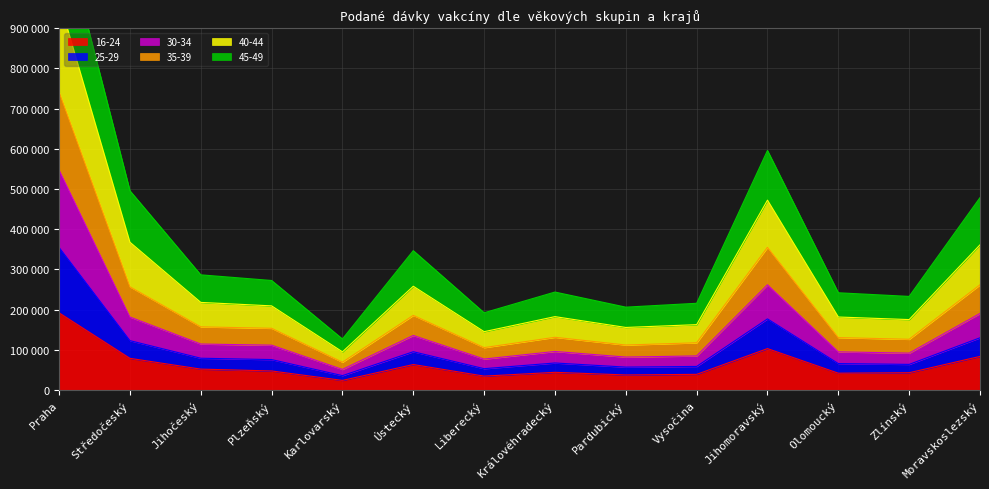

Which series has the largest total across all categories?

40-44